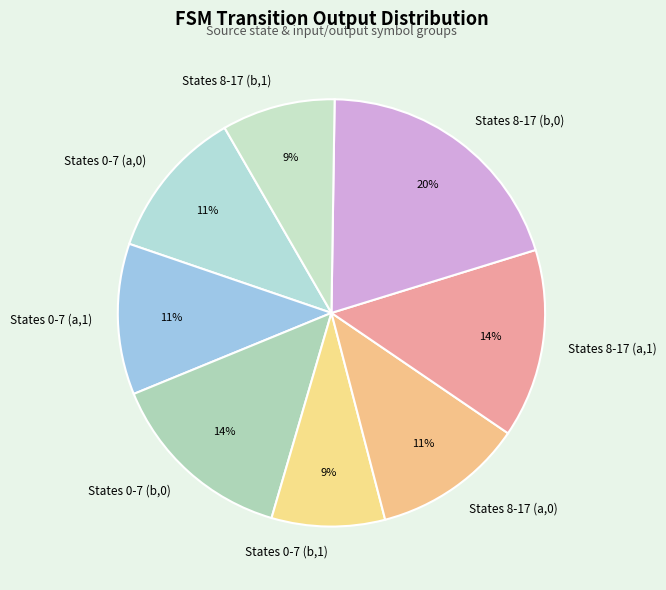

What is the largest slice in the pie chart?

States 8-17 (b,0)